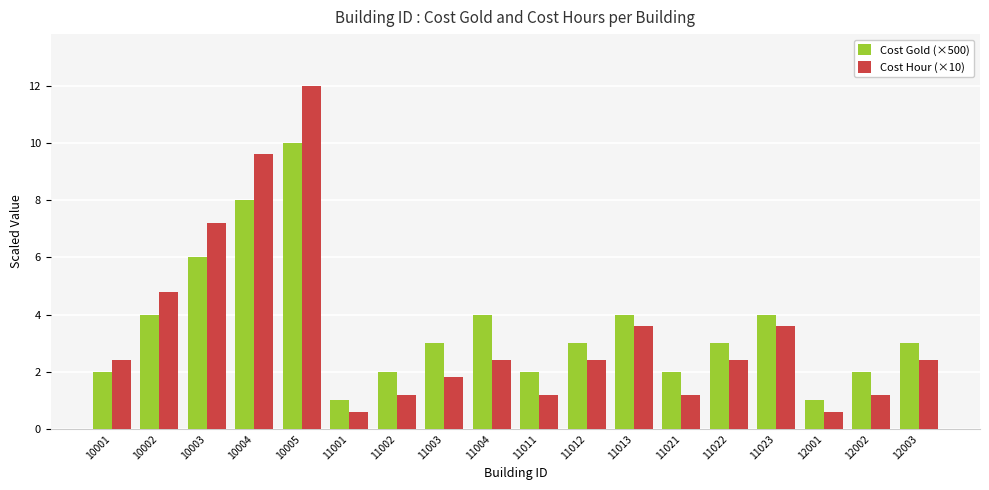

Reading left to right, extract all data points from this chart.

Cost Gold (×500): 2.0	4.0	6.0	8.0	10.0	1.0	2.0	3.0	4.0	2.0	3.0	4.0	2.0	3.0	4.0	1.0	2.0	3.0
Cost Hour (×10): 2.4	4.8	7.2	9.6	12.0	0.6	1.2	1.8	2.4	1.2	2.4	3.6	1.2	2.4	3.6	0.6	1.2	2.4